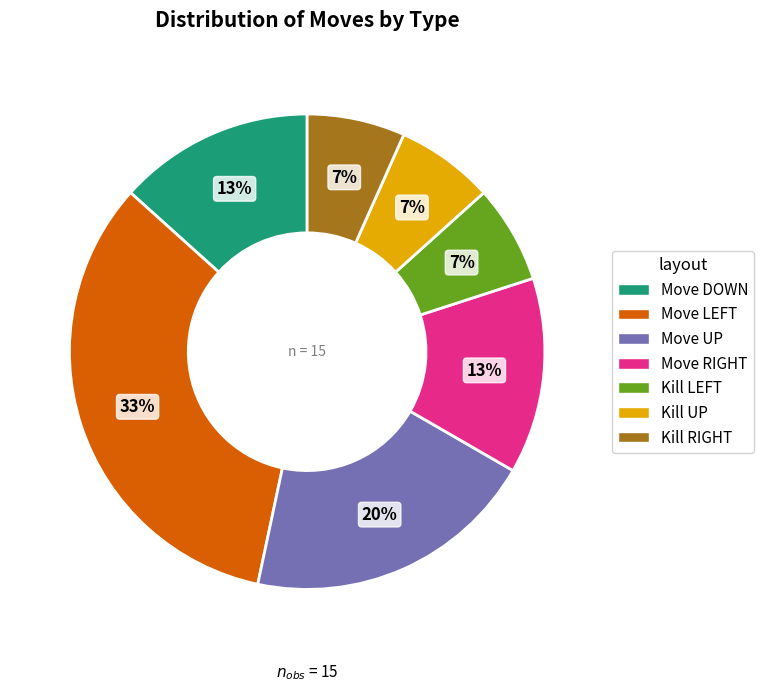

Which category has the biggest portion of the pie?

Move LEFT